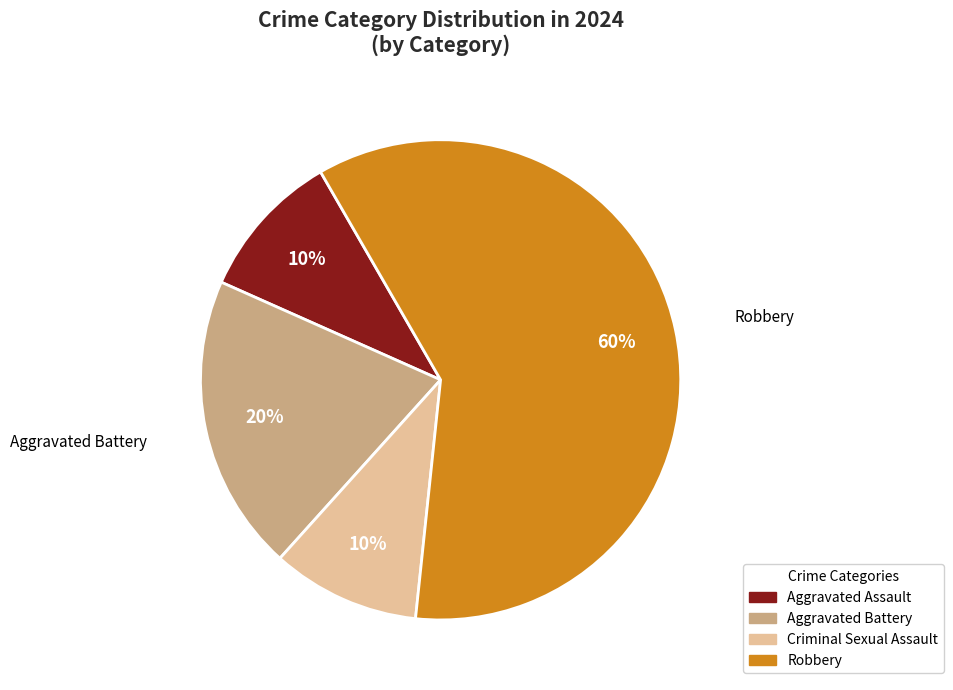

Is the sum of Aggravated Battery and Aggravated Assault greater than half?

No